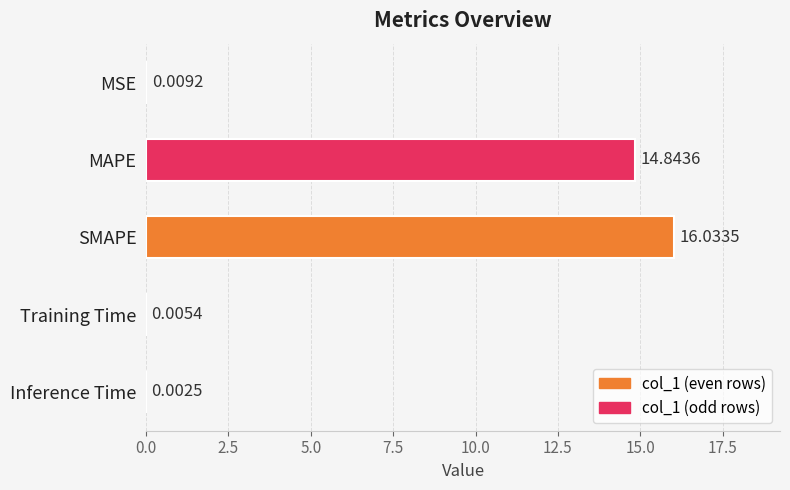

What is the average value?

6.2